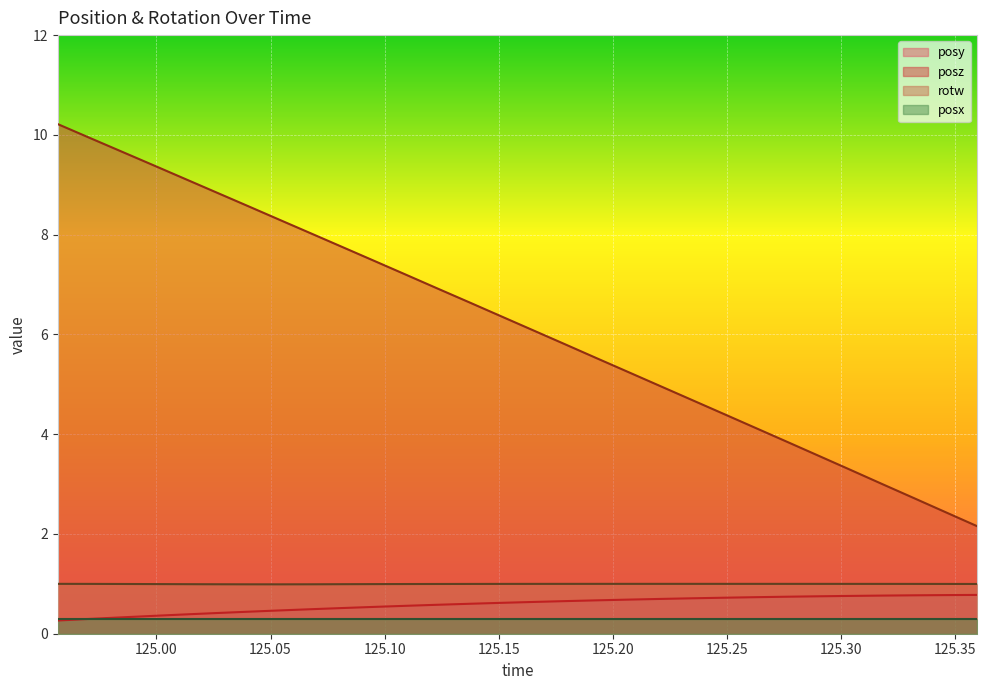

What is the difference between the maximum and second lowest values in the posy series?

0.5